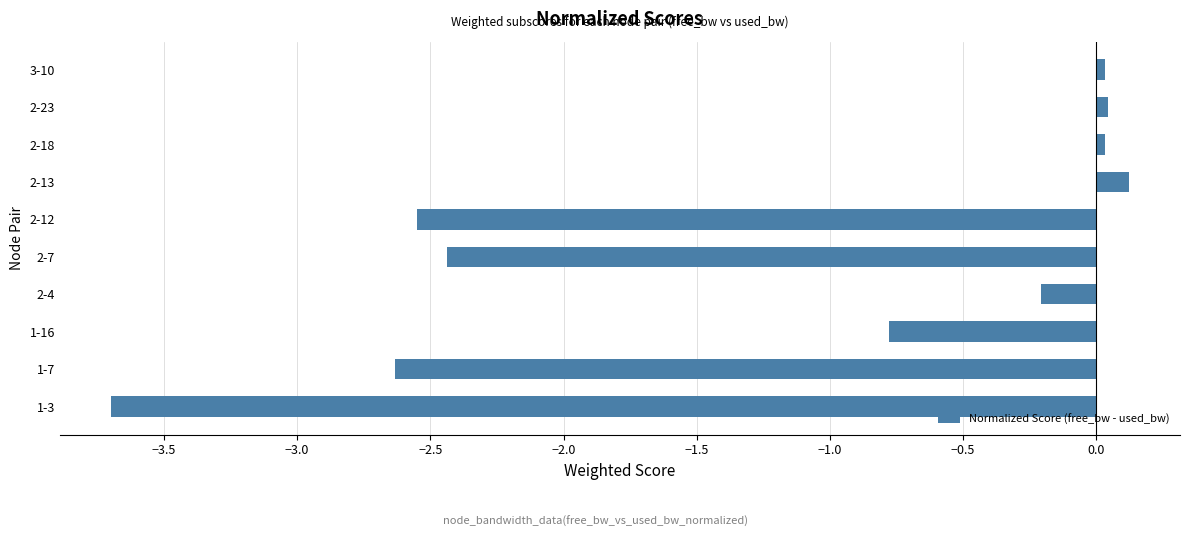

What is the difference between the maximum and second lowest values?

2.8